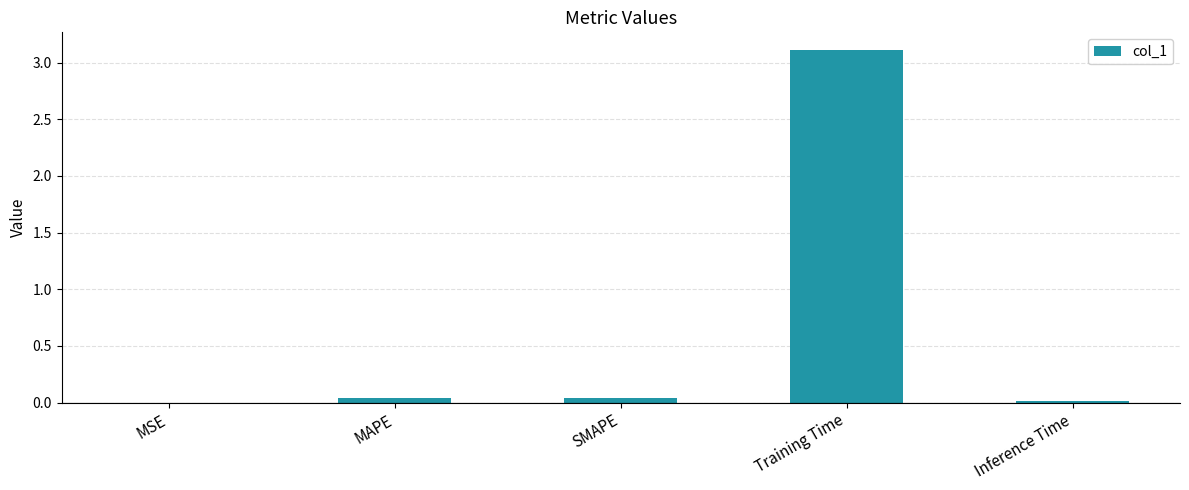

The value at Inference Time is 0.0. True or false?

True